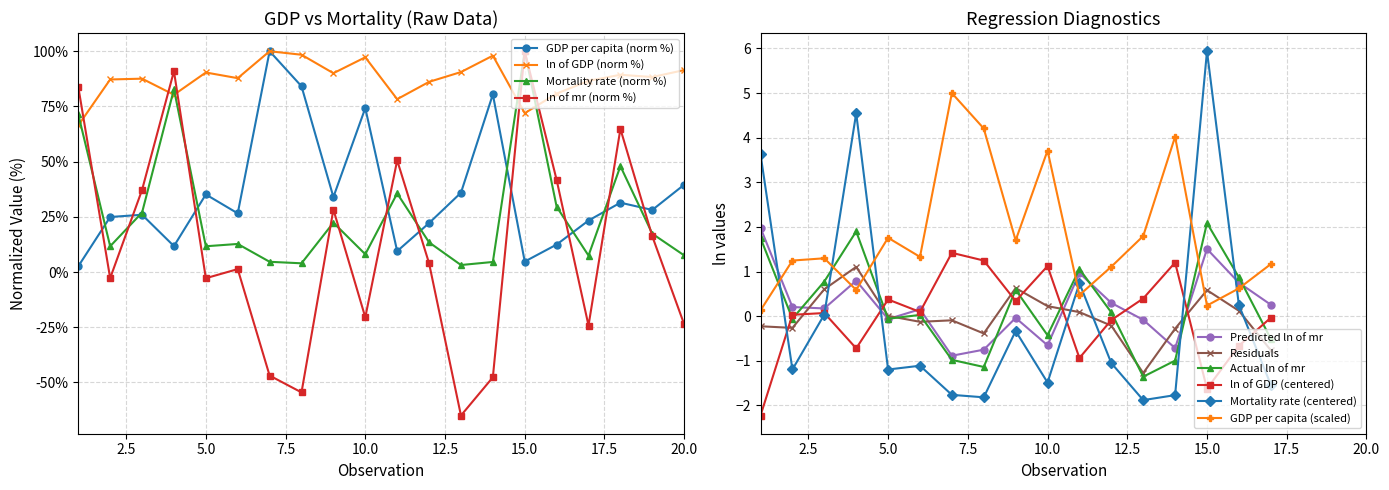

What is the difference between the maximum and second lowest values in the GDP per capita series?

95.2